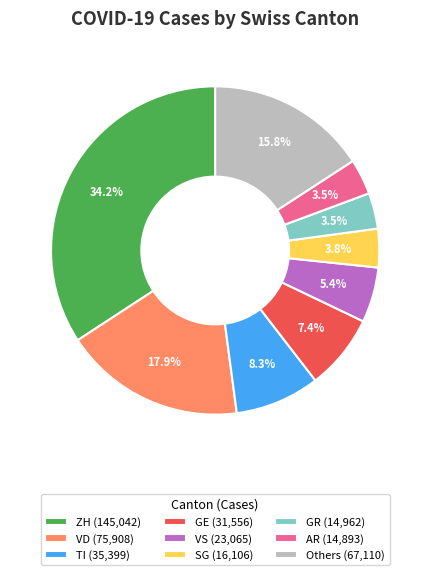

Which category has the biggest portion of the pie?

ZH (145,042)